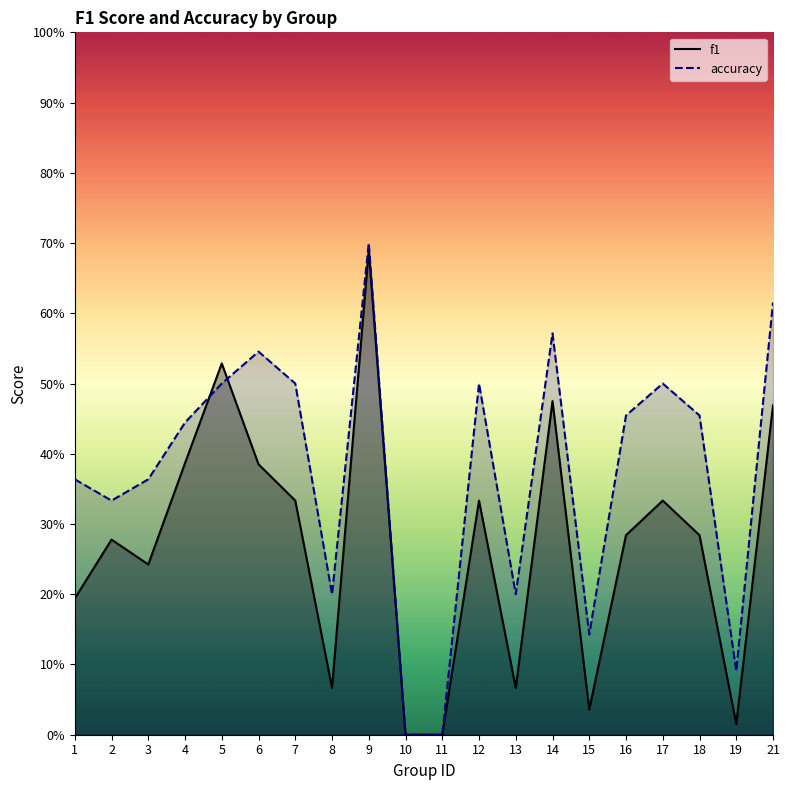

Does the chart have visible grid lines?

No